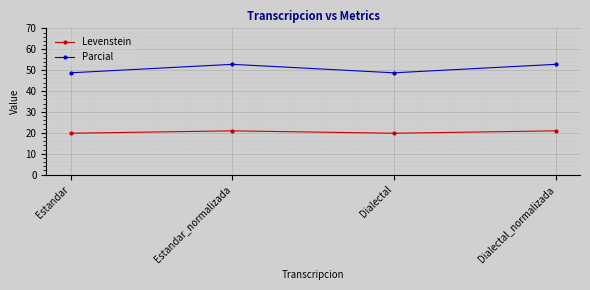

At Dialectal_normalizada, list the series in order from smallest to largest.

Levenstein, Parcial